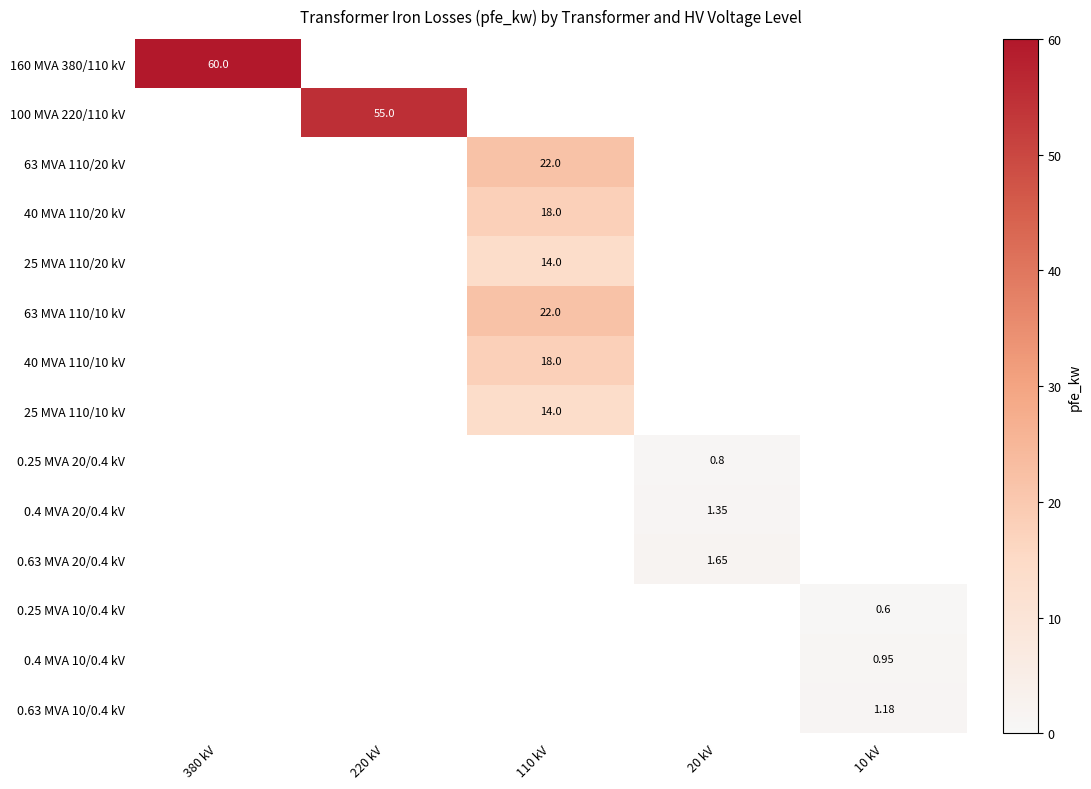

List the series in order of their peak value, highest first.

160 MVA 380/110 kV, 100 MVA 220/110 kV, 63 MVA 110/20 kV, 63 MVA 110/10 kV, 40 MVA 110/20 kV, 40 MVA 110/10 kV, 25 MVA 110/20 kV, 25 MVA 110/10 kV, 0.63 MVA 20/0.4 kV, 0.4 MVA 20/0.4 kV, 0.63 MVA 10/0.4 kV, 0.4 MVA 10/0.4 kV, 0.25 MVA 20/0.4 kV, 0.25 MVA 10/0.4 kV